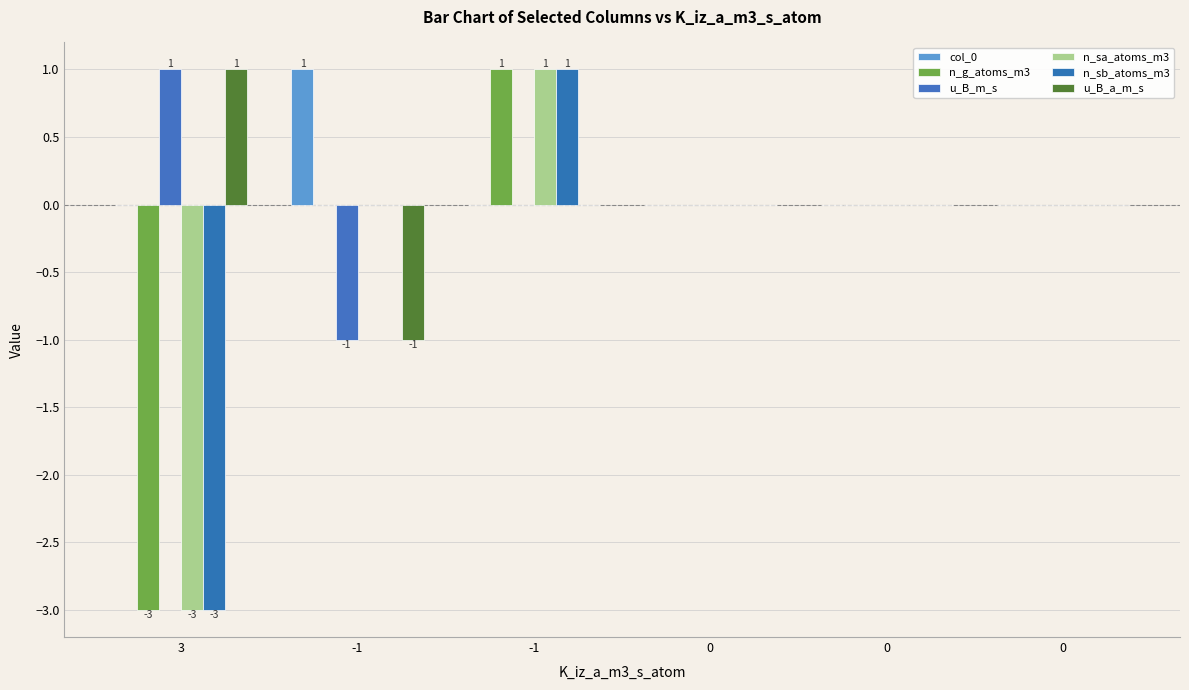

What is the difference between the second highest and minimum values in the n_g_atoms_m3 series?

3